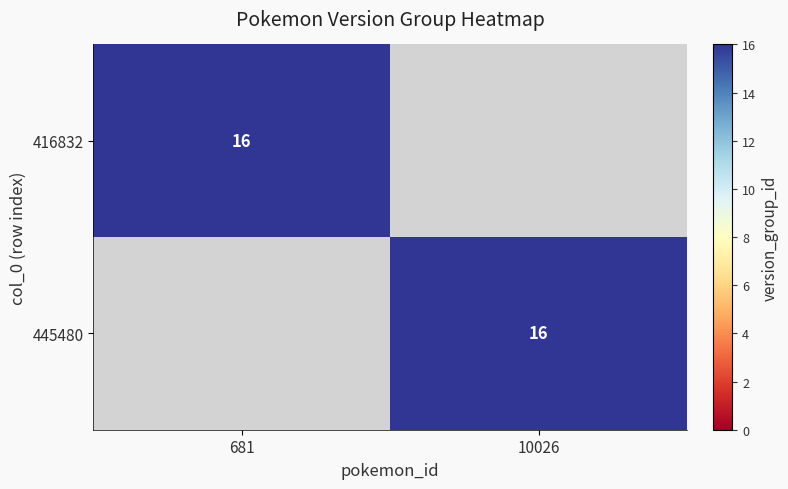

Which label corresponds to the largest value in the chart?

681